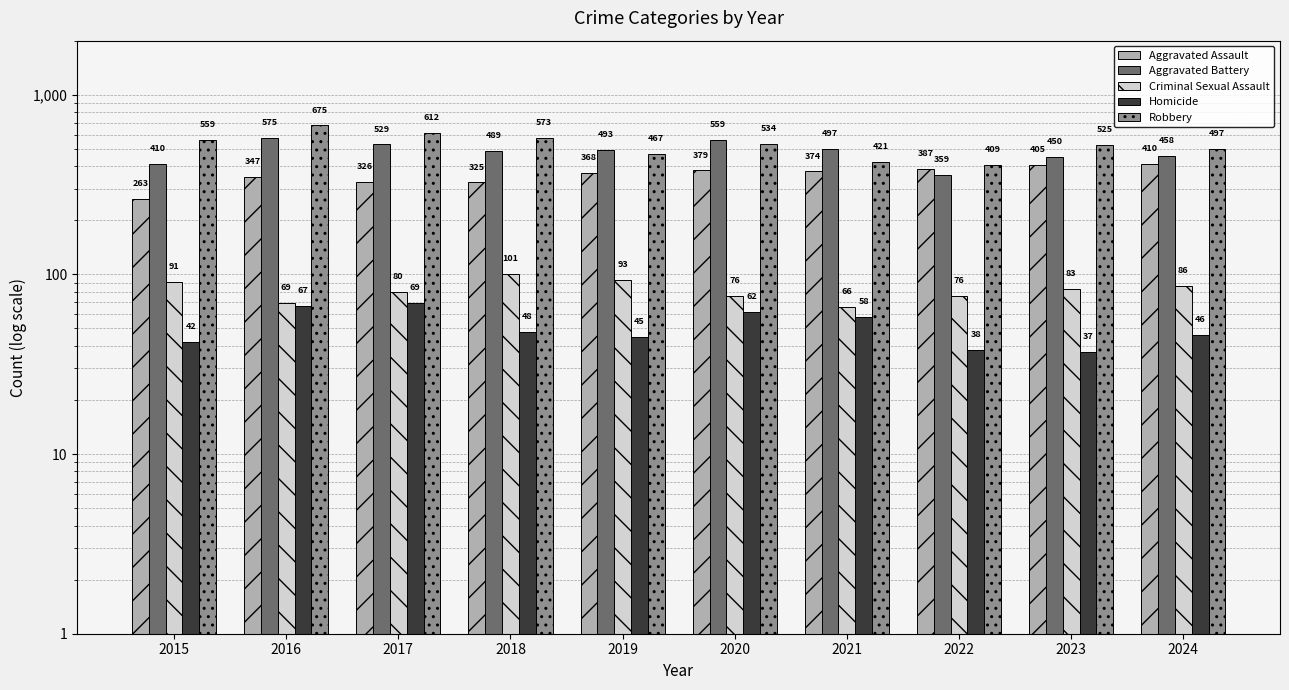

True or false: Robbery has a value of 768 at 2020.

False